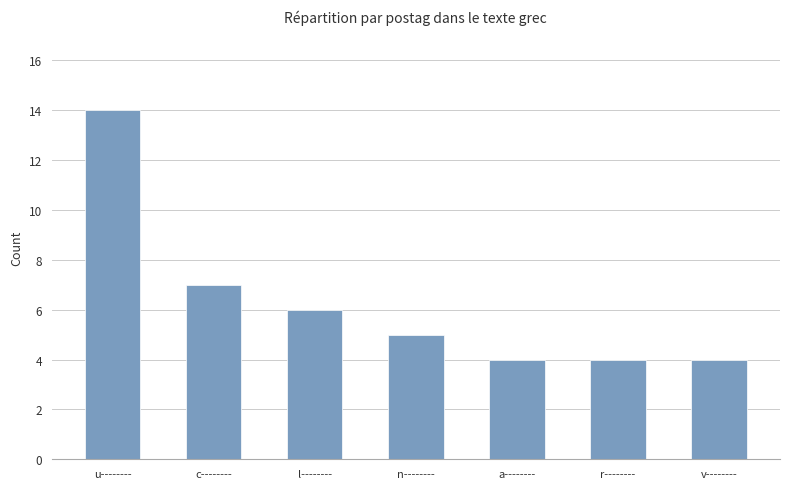

What is the label of the 1st bar from the left?

u--------